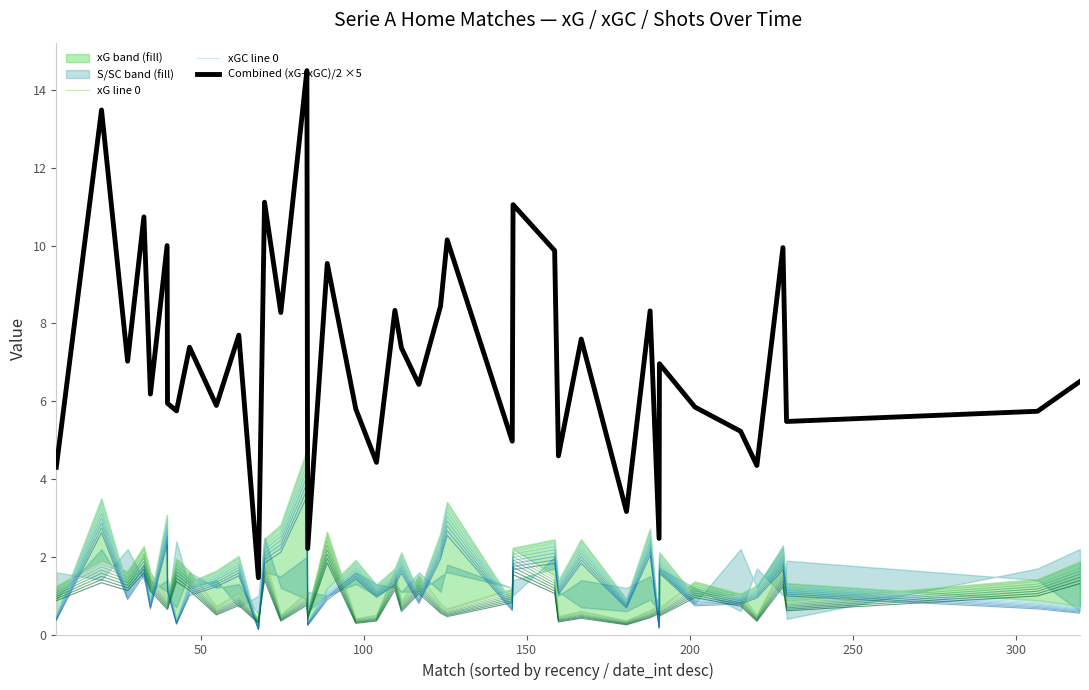

What is the lowest value of the Combined (xG+xGC)/2 ×5 series?

1.5